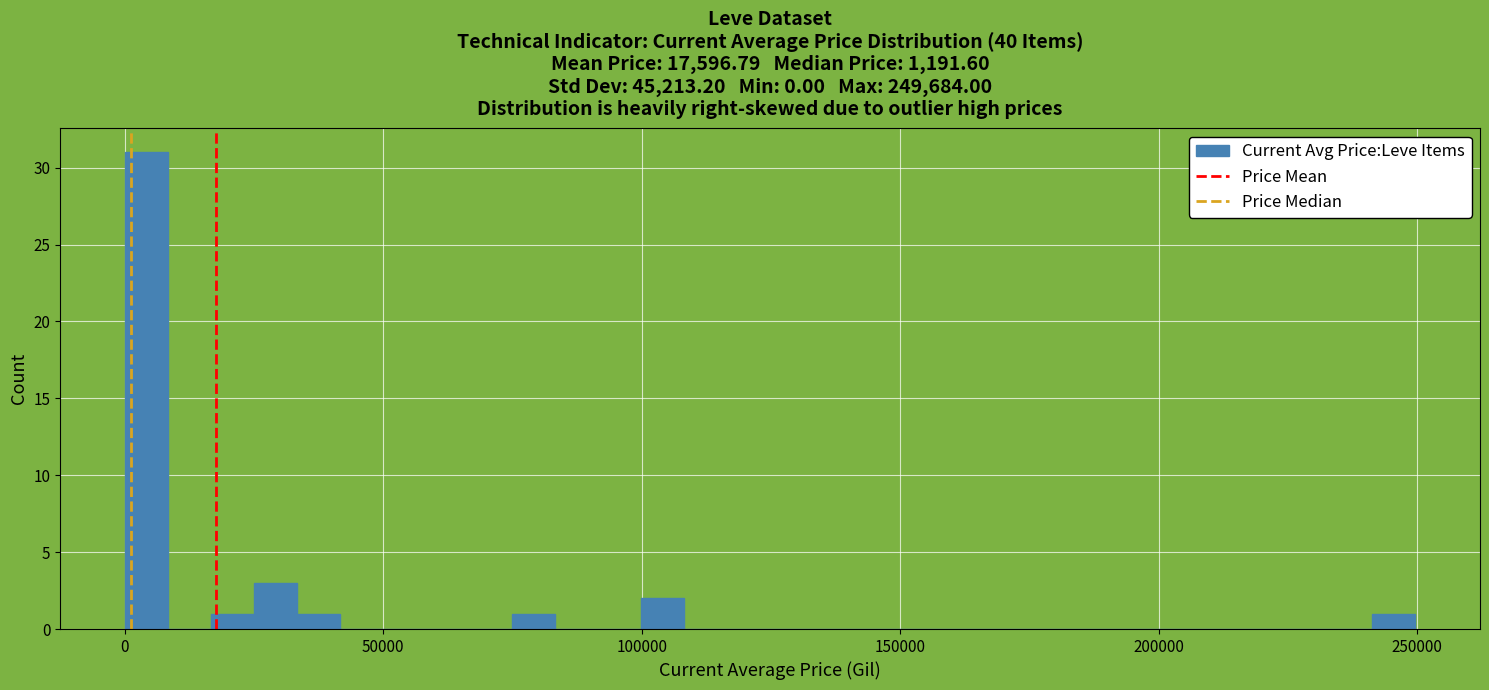

Around what value on the x-axis is the tallest bar? Give the approximate position of its centre, as read against the axis.

5000